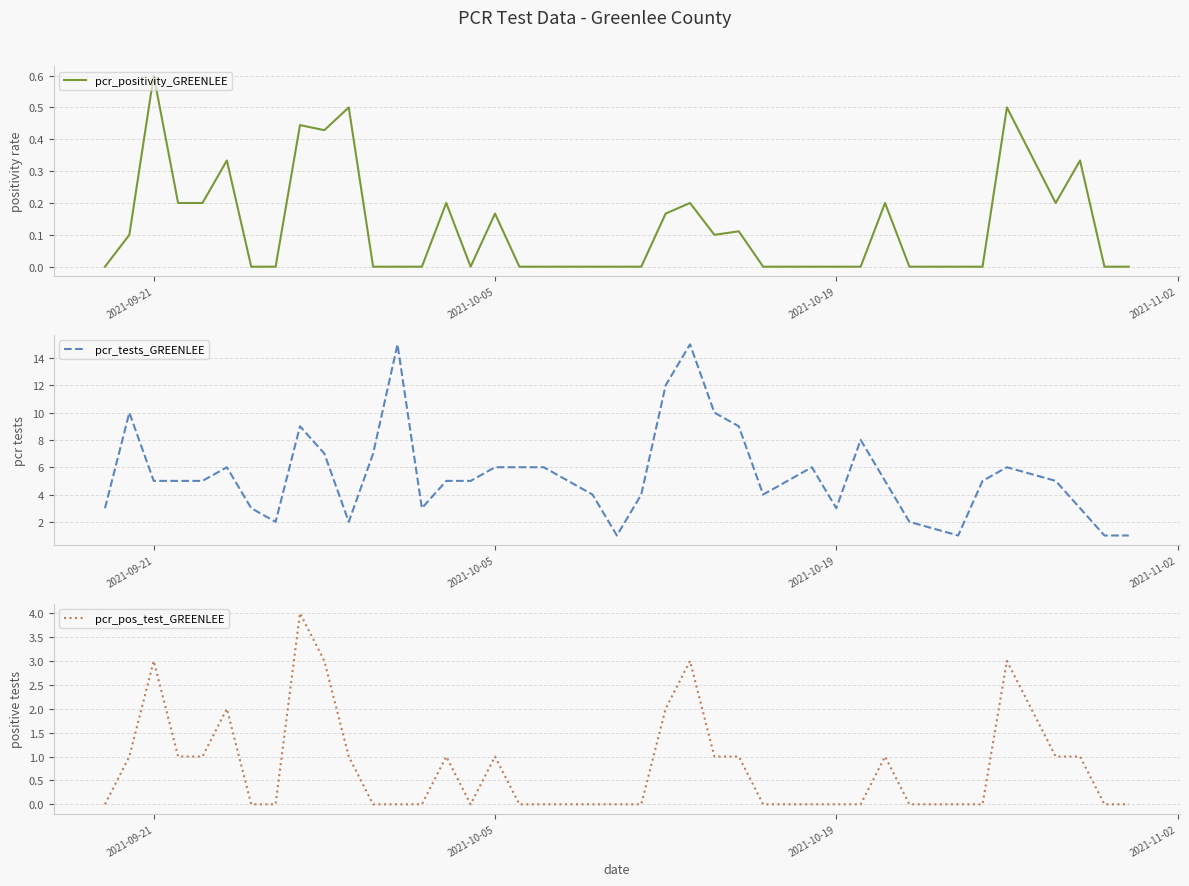

What is the average value of the pcr_tests_GREENLEE series?

5.5